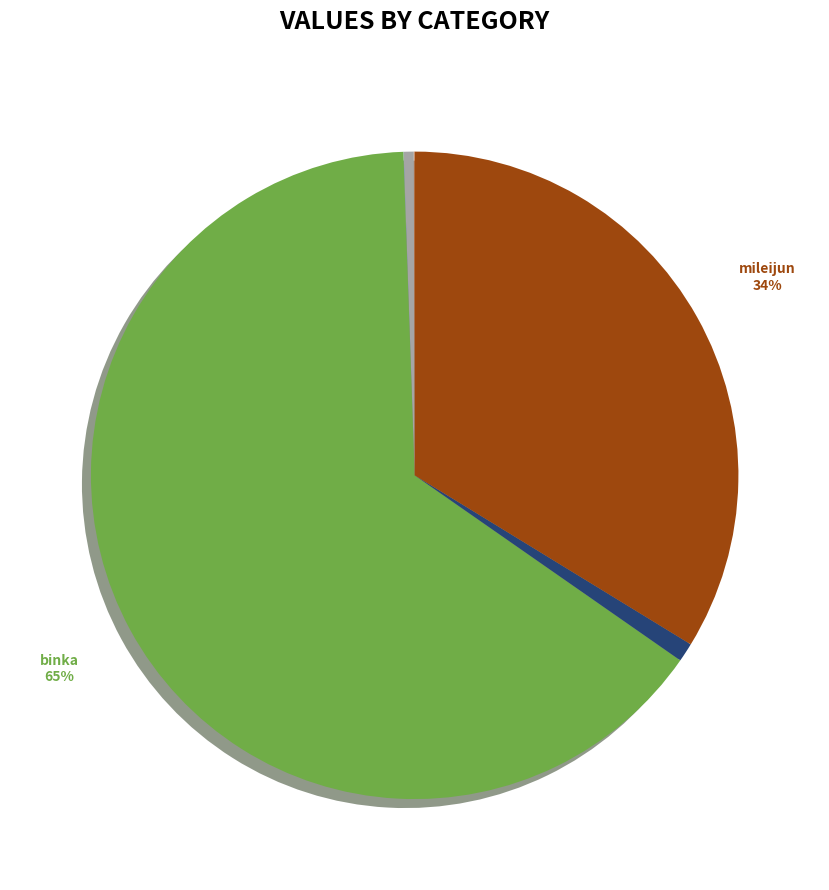

Is there a majority slice in this chart?

Yes